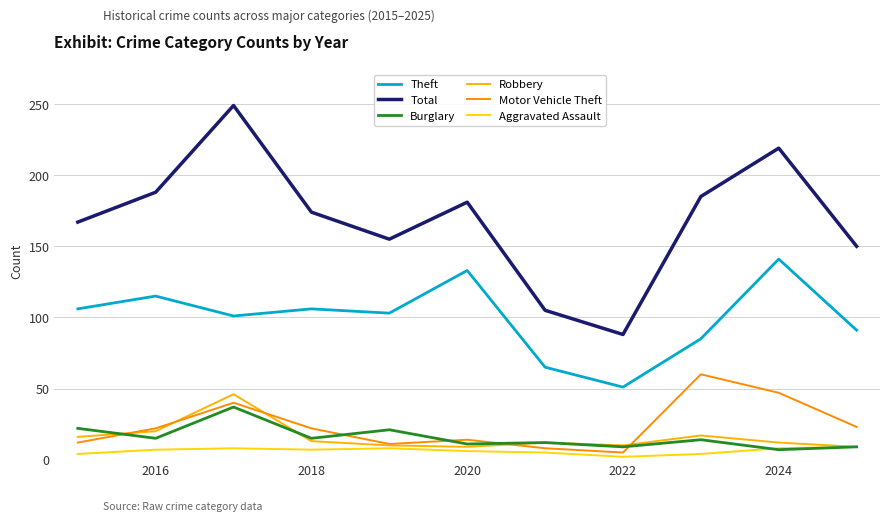

How many lines are shown in the chart?

6